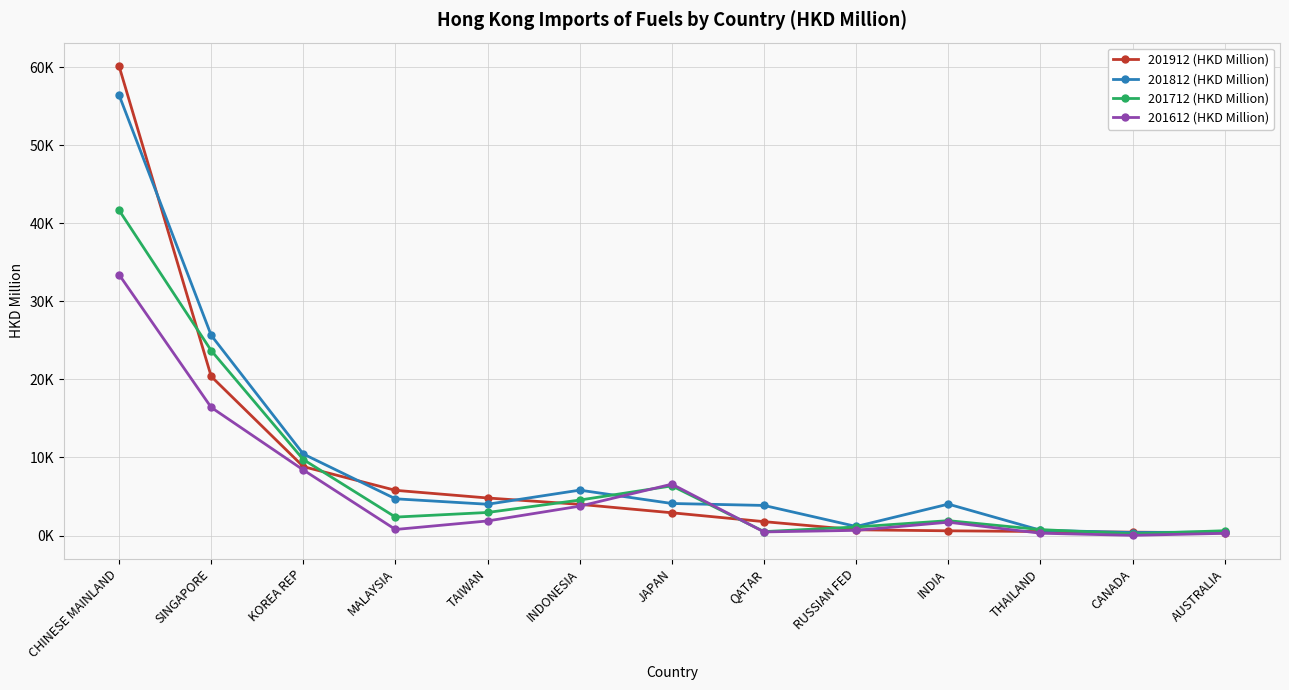

Between which two adjacent categories do 201612 (HKD Million) and 201912 (HKD Million) first intersect?

INDONESIA and JAPAN